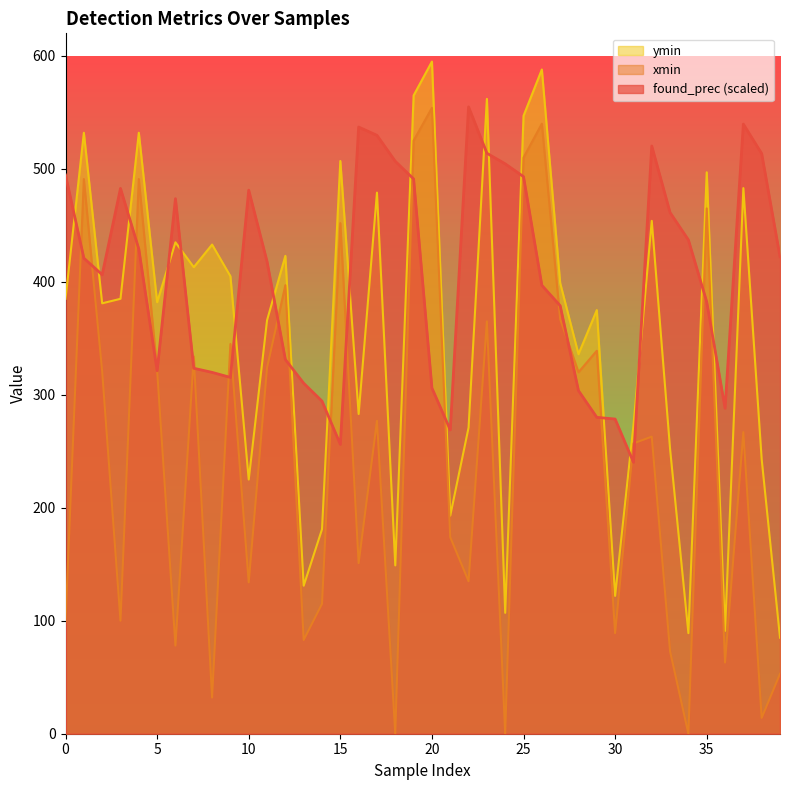

Rank the categories by ymin value from highest to lowest.

20, 26, 19, 23, 25, 1, 4, 15, 35, 37, 17, 32, 6, 8, 12, 7, 9, 27, 0, 3, 5, 2, 29, 11, 28, 16, 31, 22, 33, 38, 10, 21, 14, 18, 13, 30, 24, 36, 34, 39